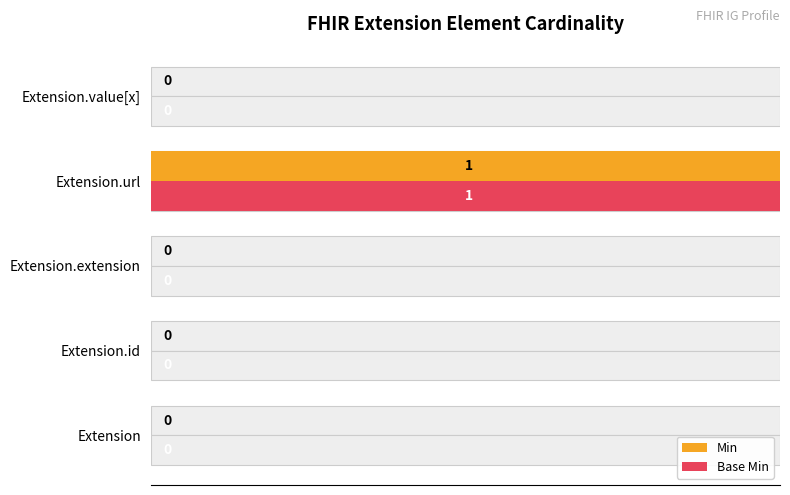

The value of Base Min at 60 is 54. True or false?

False